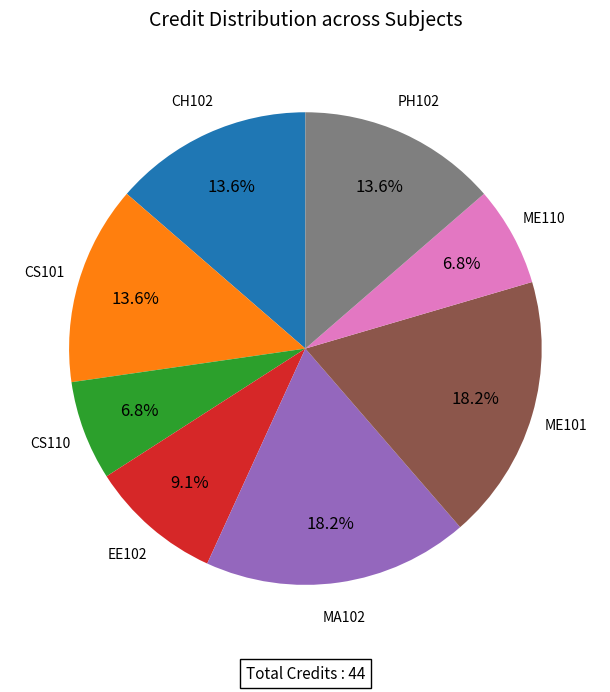

Is there a majority slice in this chart?

No